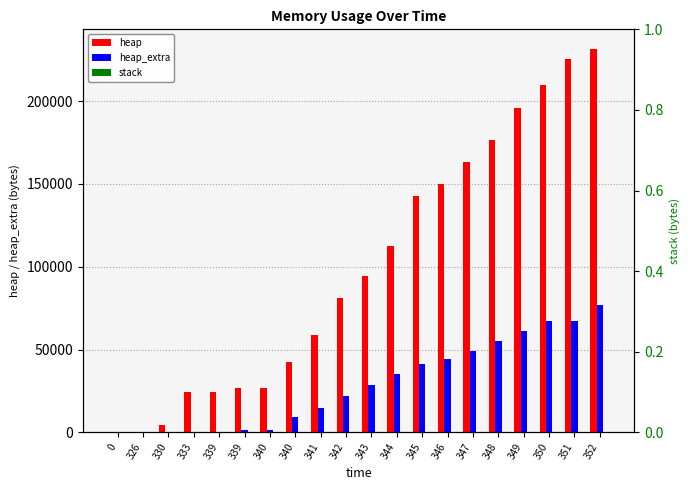

Which series has the largest range (max minus min)?

heap